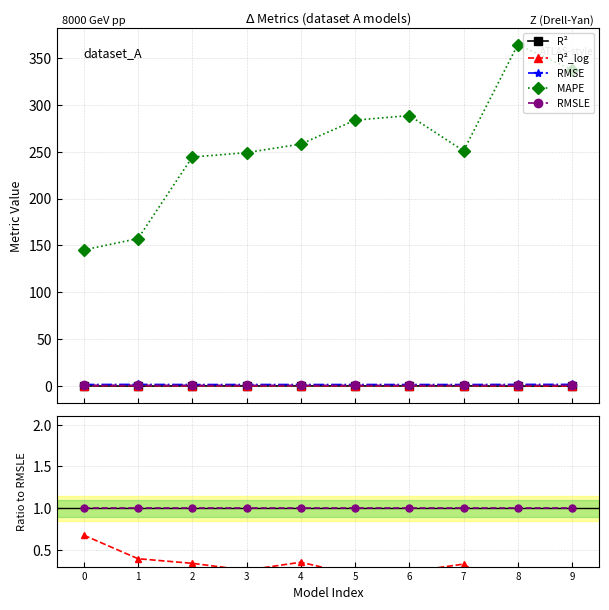

What are all the series names shown in the legend?

R², R²_log, RMSE, MAPE, RMSLE